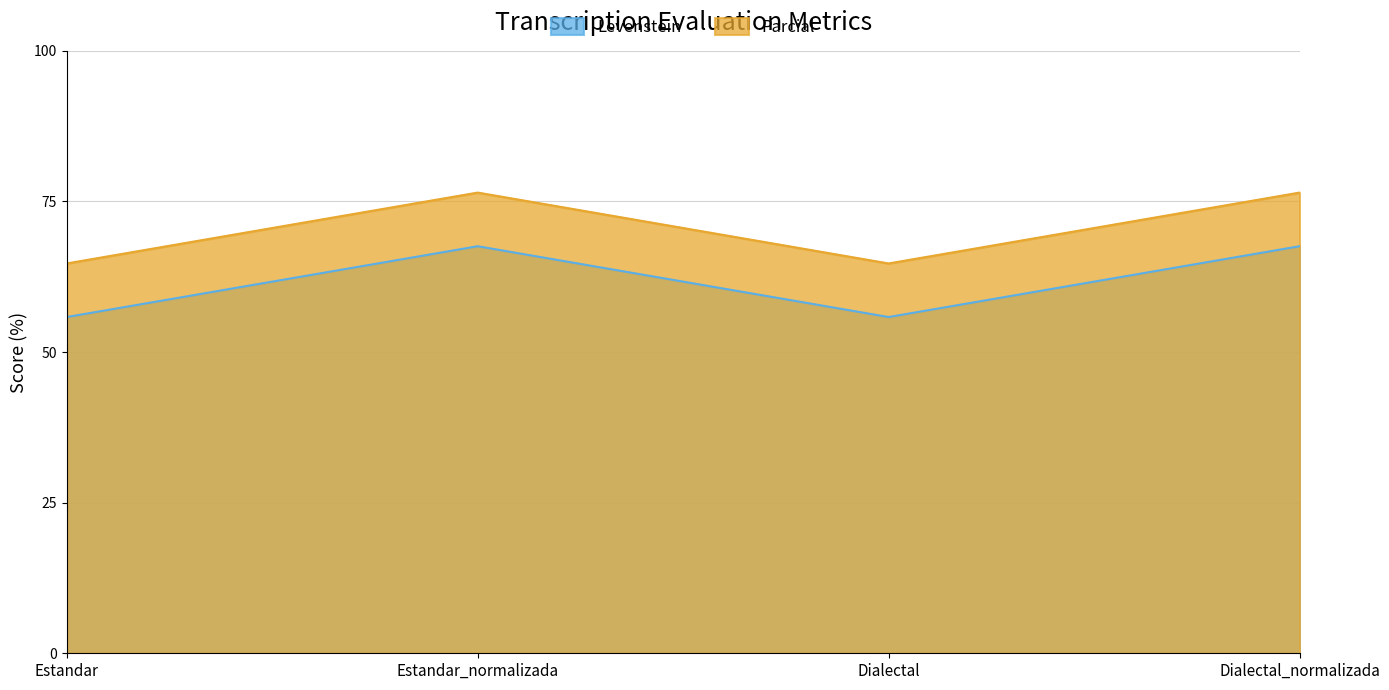

What is the minimum value for Parcial?

64.7